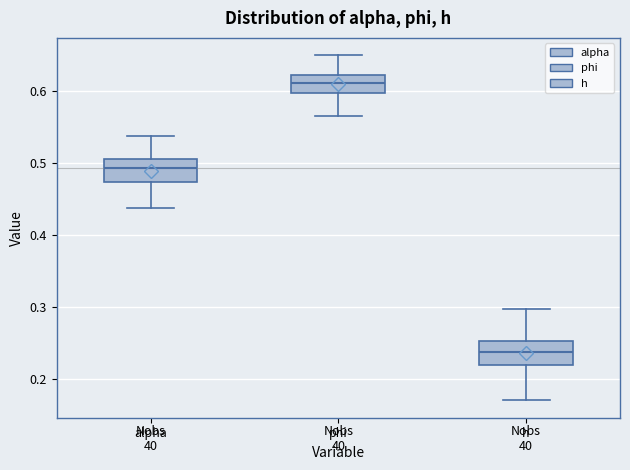

Which box's median line is the highest?

phi